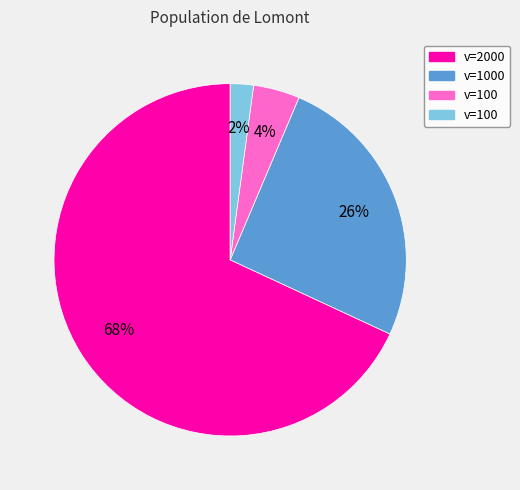

To the nearest percent, what is the difference between the largest and smallest slice percentages?

66%